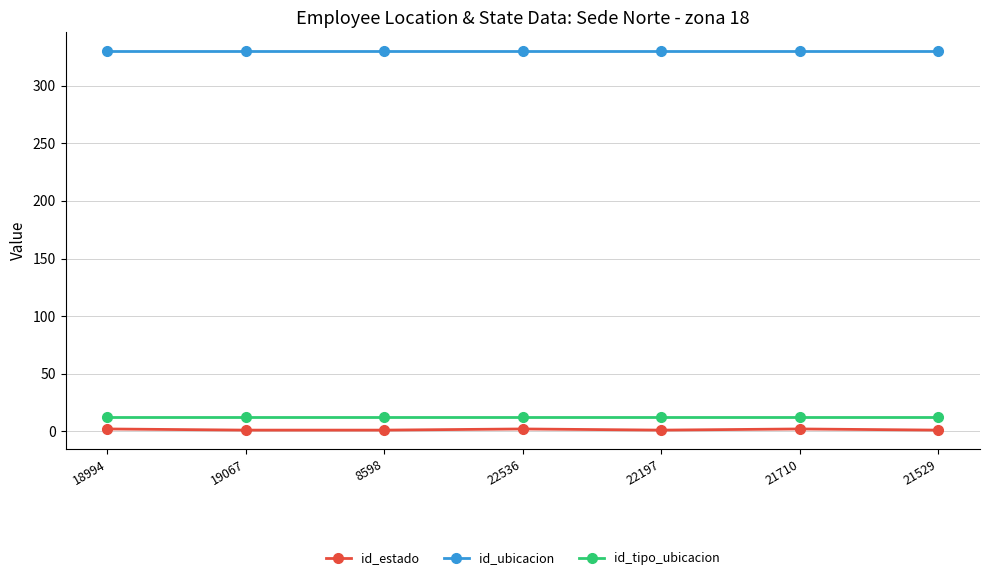

True or false: id_tipo_ubicacion and id_estado intersect in this chart.

False